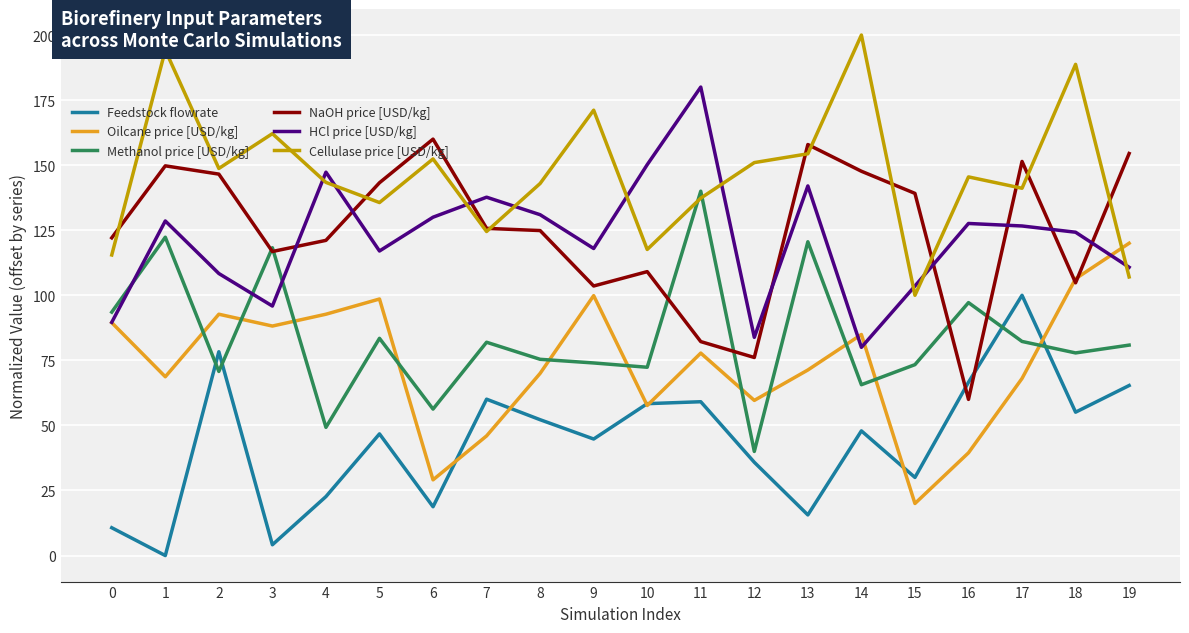

Rank the series at 17 from highest to lowest value.

NaOH price [USD/kg], Cellulase price [USD/kg], HCl price [USD/kg], Feedstock flowrate, Methanol price [USD/kg], Oilcane price [USD/kg]